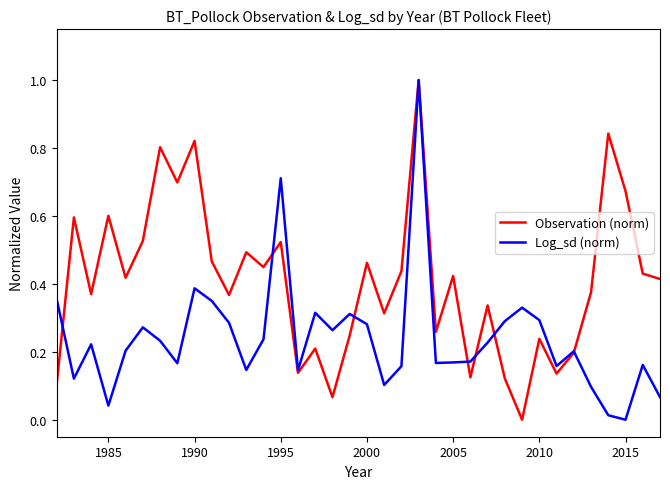

Rank the series by their average value, from lowest to highest.

Log_sd (norm), Observation (norm)